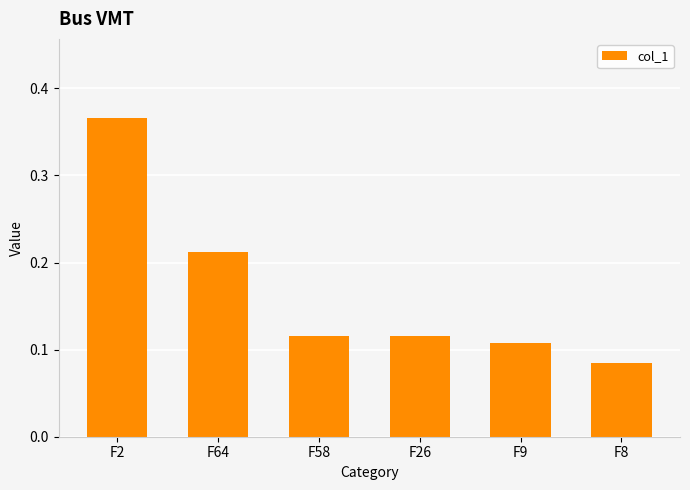

What is the difference between the maximum and minimum values?

0.3